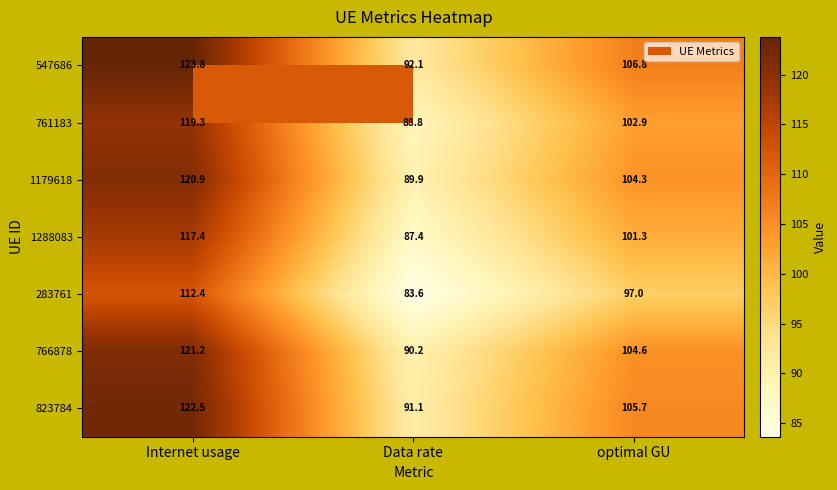

The value of 823784 at optimal GU is 105.7. True or false?

True